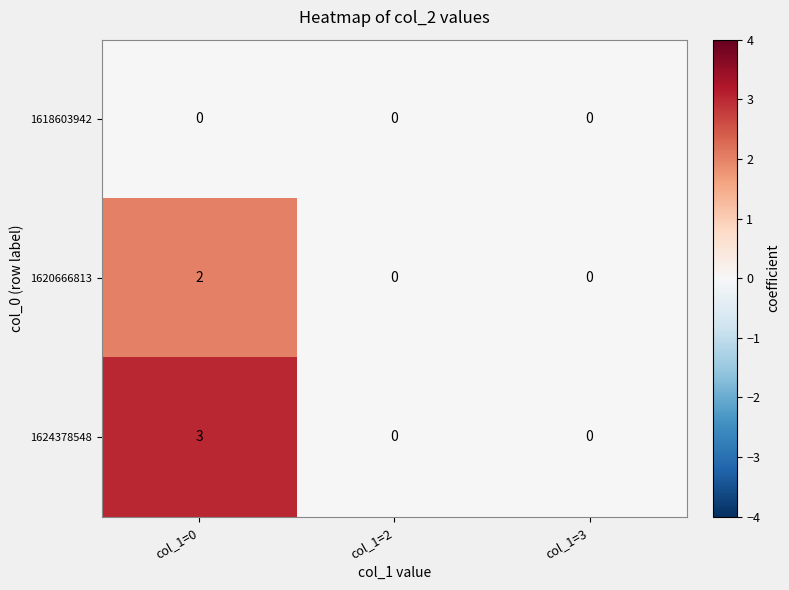

Reading left to right, what are all the values shown in this chart?

1618603942: col_1=0=0	col_1=2=0	col_1=3=0
1620666813: col_1=0=2	col_1=2=0	col_1=3=0
1624378548: col_1=0=3	col_1=2=0	col_1=3=0